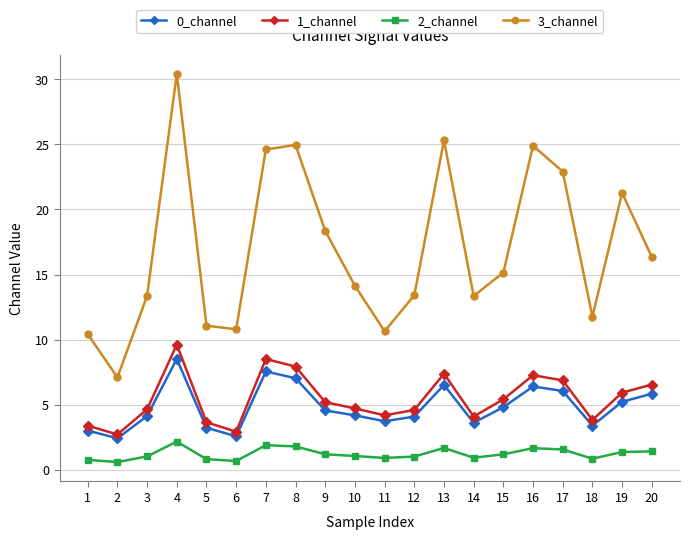

Is the value of 0_channel at 13 greater than the value of 1_channel at 15?

Yes